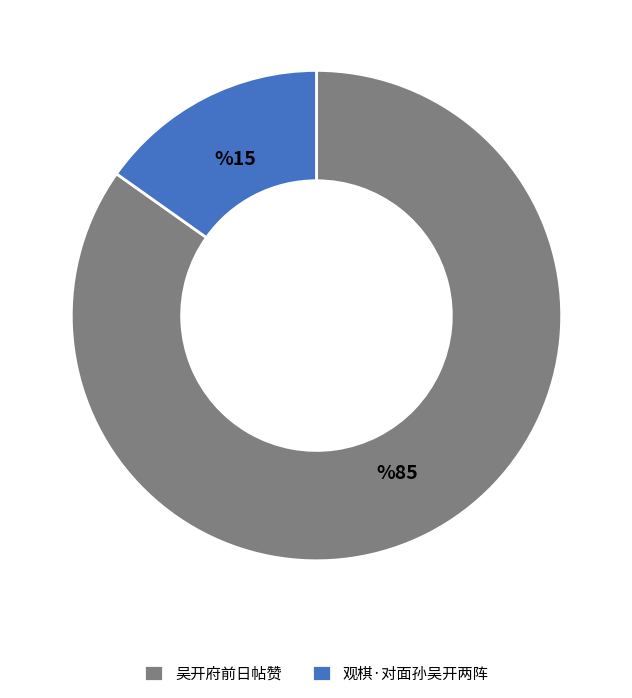

Which slice is the largest?

吴开府前日帖赞